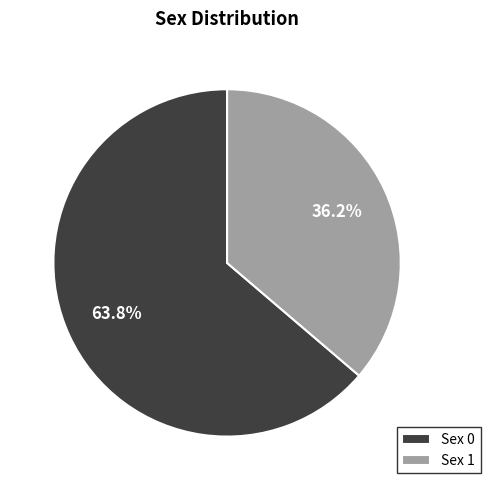

Count the number of slices in the pie.

2